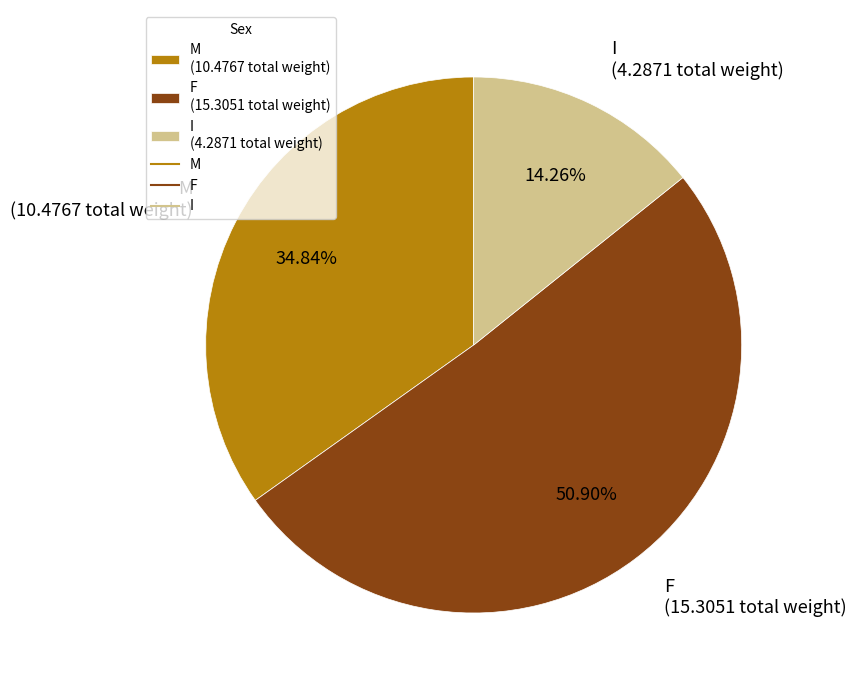

Count the number of slices in the pie.

3